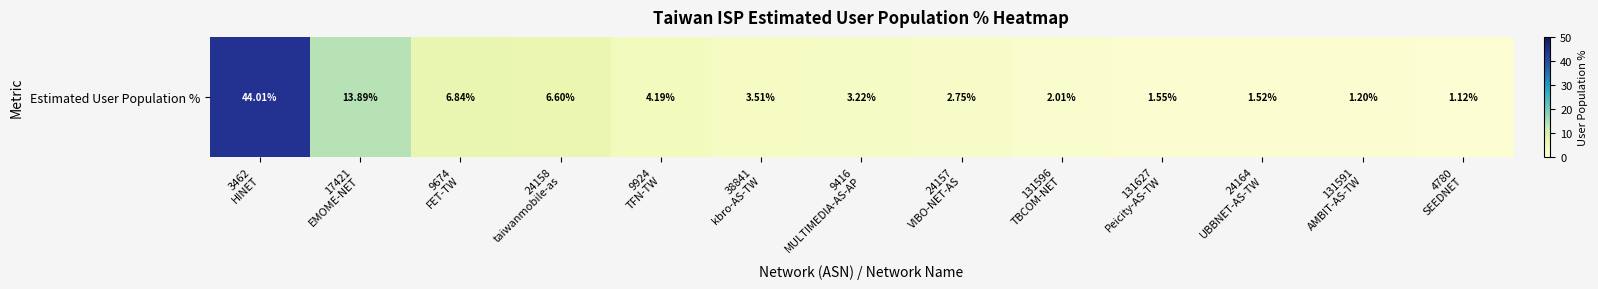

Reading left to right, extract all data points from this chart.

3462
HINET=44.0	17421
EMOME-NET=13.9	9674
FET-TW=6.8	24158
taiwanmobile-as=6.6	9924
TFN-TW=4.2	38841
kbro-AS-TW=3.5	9416
MULTIMEDIA-AS-AP=3.2	24157
VIBO-NET-AS=2.8	131596
TBCOM-NET=2.0	131627
Peicity-AS-TW=1.6	24164
UBBNET-AS-TW=1.5	131591
AMBIT-AS-TW=1.2	4780
SEEDNET=1.1